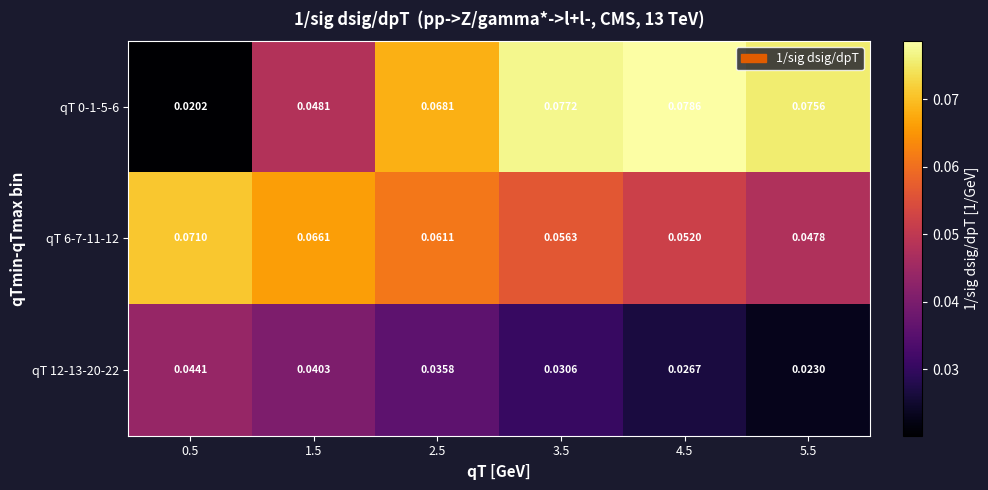

How many data points does each series have?

6